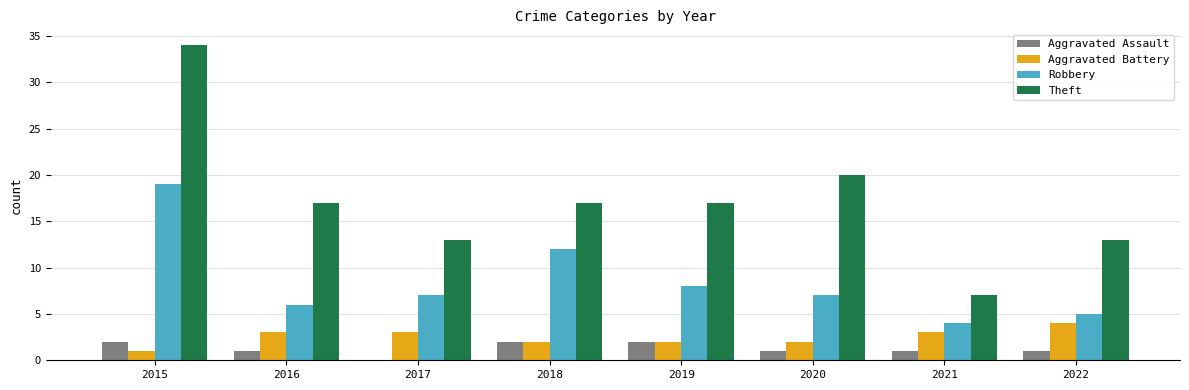

At which category is the sum across all series the highest?

2015